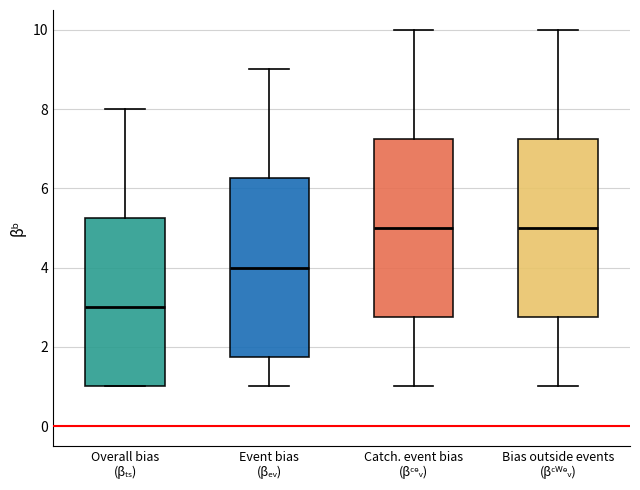

Reading left to right, read every box against the y-axis: the position of its median line, the range the box covers, and the ends of its whiskers. The values are not printed on the chart, so give them approximately, as read against the axis.

Overall bias (βₜₛ): median 3.0, box 1.0 to 5.2, whiskers 1.0 to 8.0
Event bias (βₑᵥ): median 4.0, box 1.8 to 6.2, whiskers 1.0 to 9.0
Catch. event bias (βᶜᵉᵥ): median 5.0, box 2.8 to 7.2, whiskers 1.0 to 10.0
Bias outside events (βᶜᵂᵉᵥ): median 5.0, box 2.8 to 7.2, whiskers 1.0 to 10.0